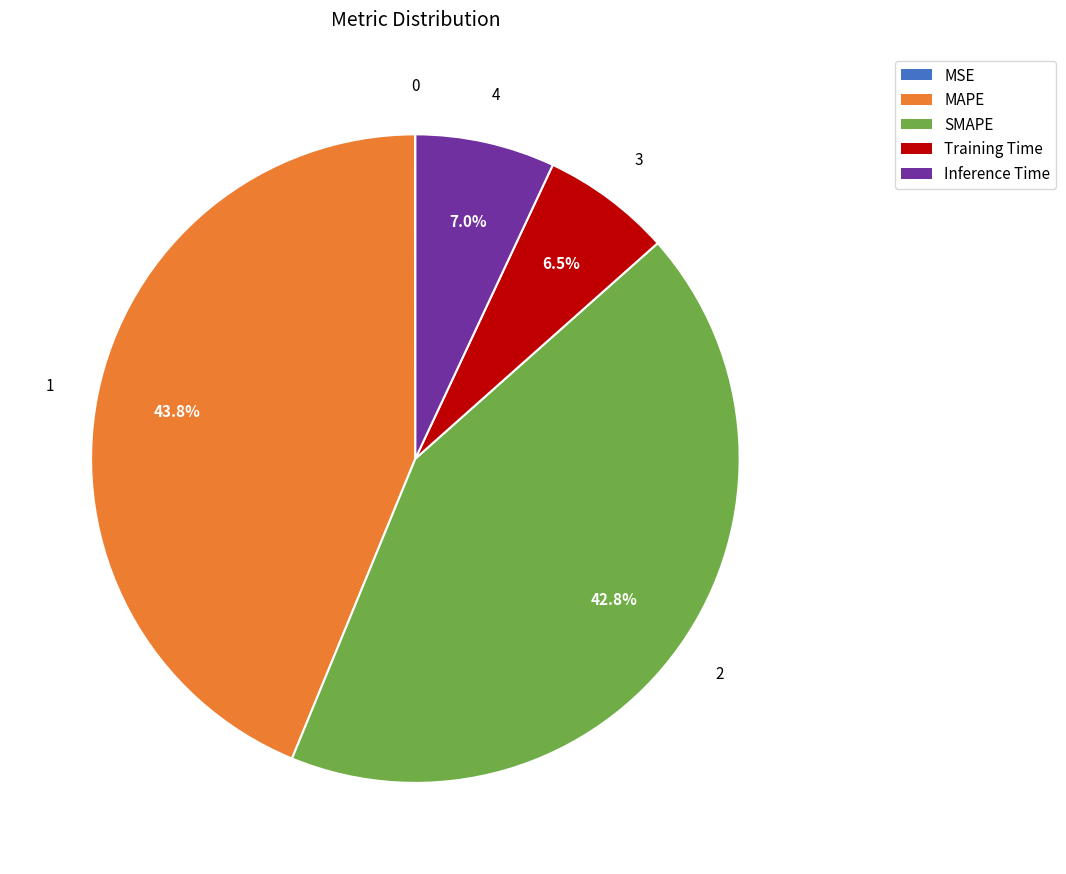

To the nearest percent, what is the average slice percentage?

20%